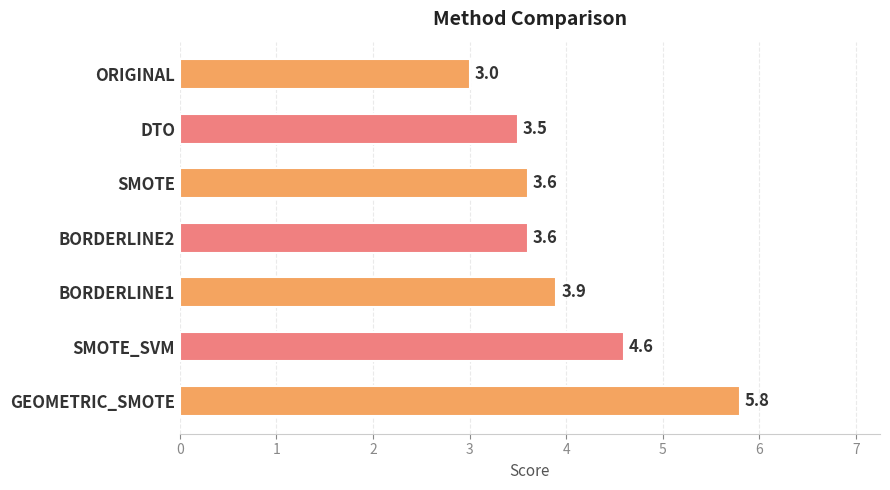

What is the ratio of the value at DTO to the value at SMOTE_SVM?

0.8